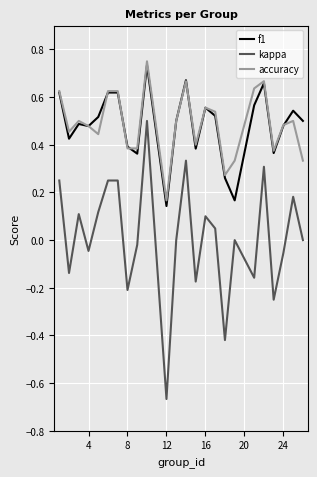

True or false: accuracy and kappa cross at least once.

False